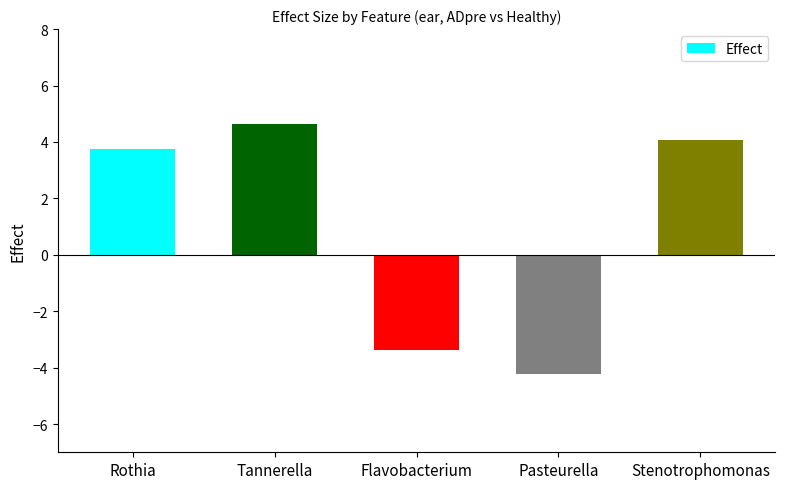

What is the sum of the values at Rothia and Stenotrophomonas?

7.8